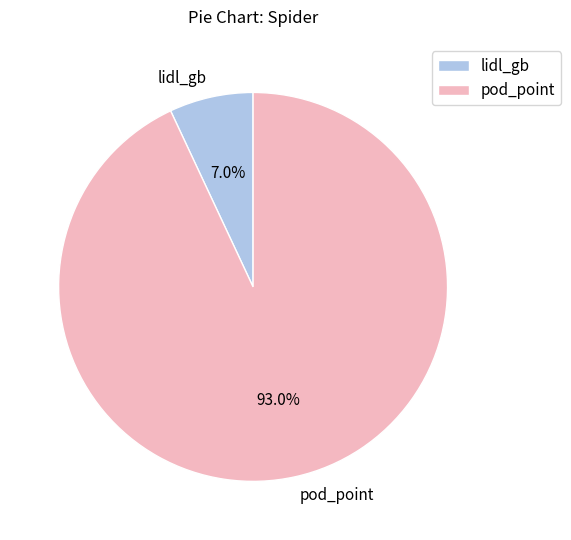

Which slice is the smallest?

lidl_gb